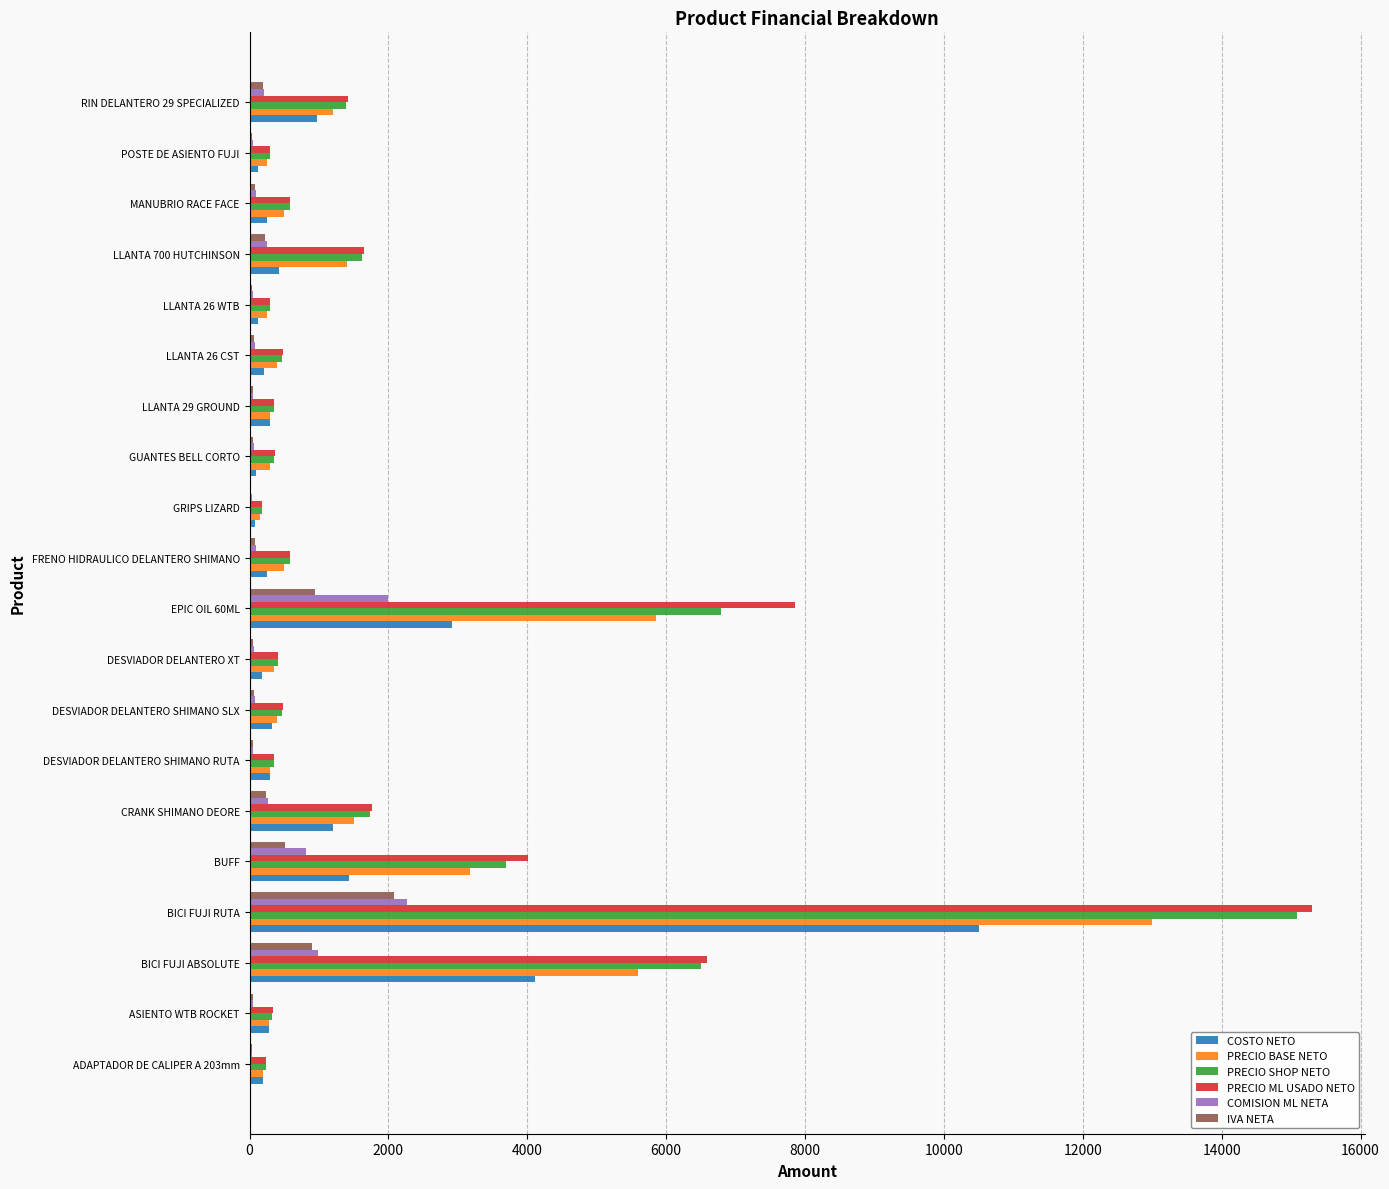

Which category has the highest value across all series?

BICI FUJI RUTA